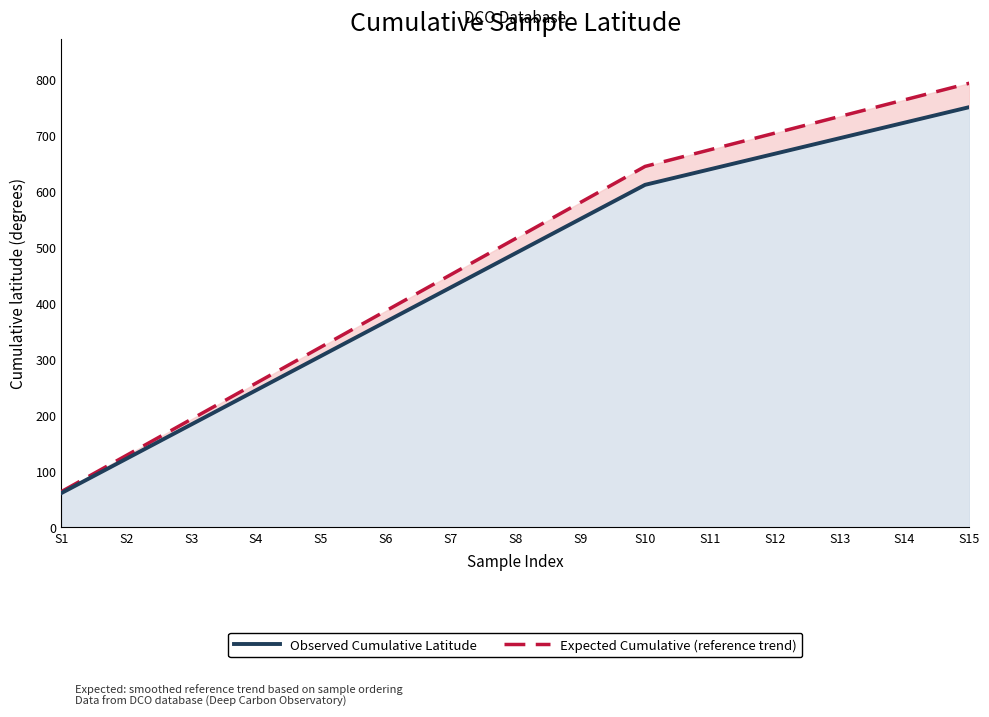

Between S6 and S13, which is larger?

S13